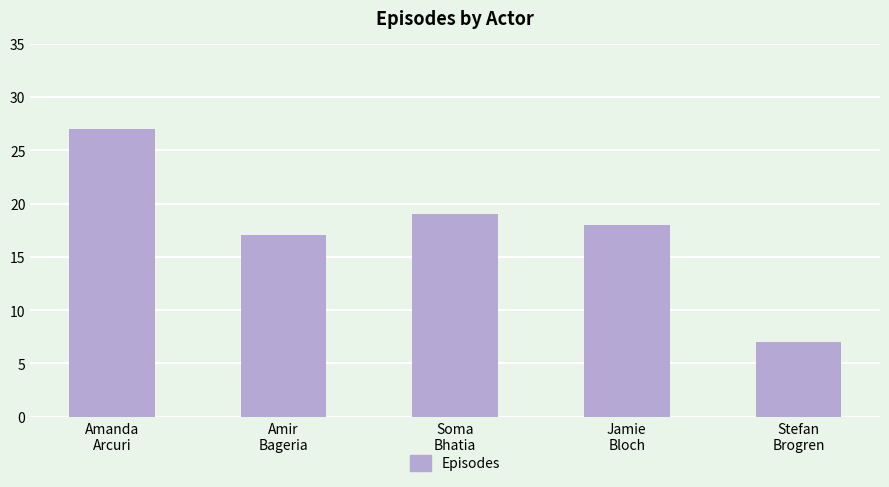

Reading right to left, extract all data points from this chart.

7	18	19	17	27